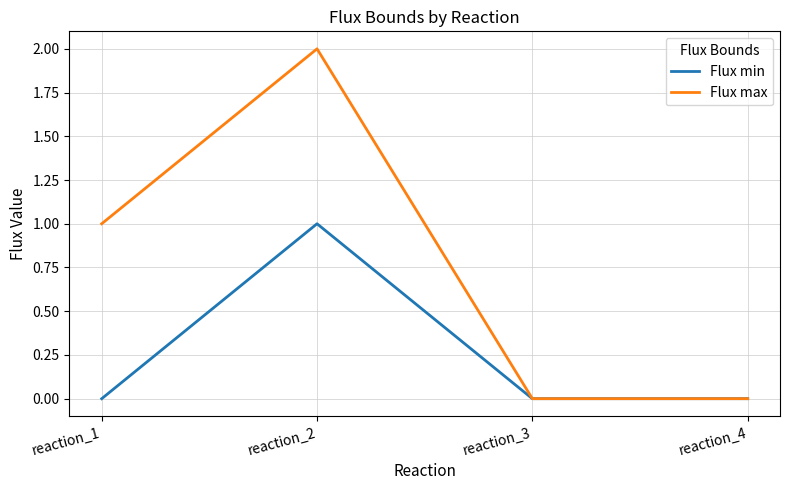

At which category is the sum across all series the highest?

reaction_2